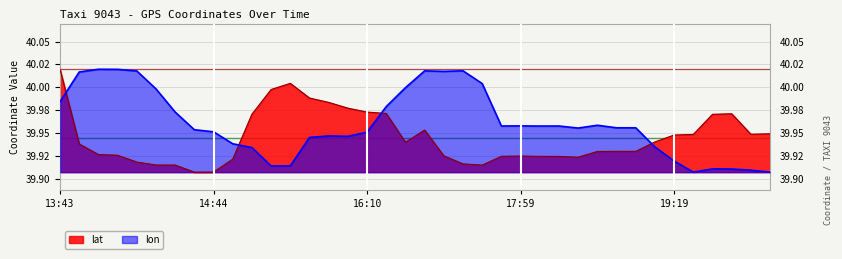

What is the smallest value displayed?

39.9